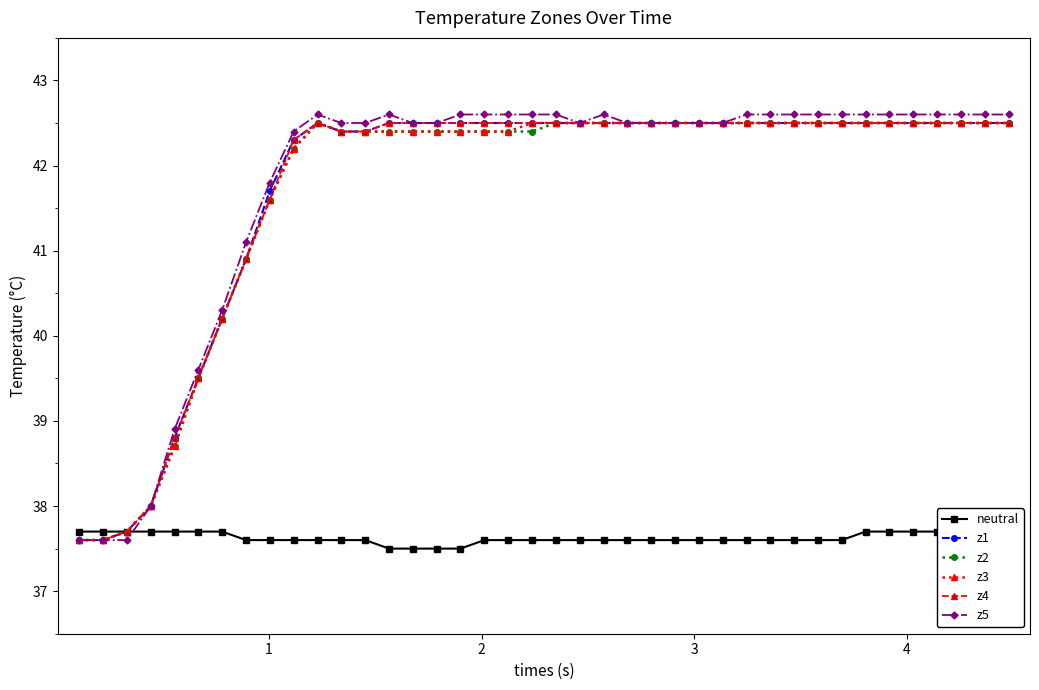

What is the value of the z2 point at the 11th from the left?

42.5